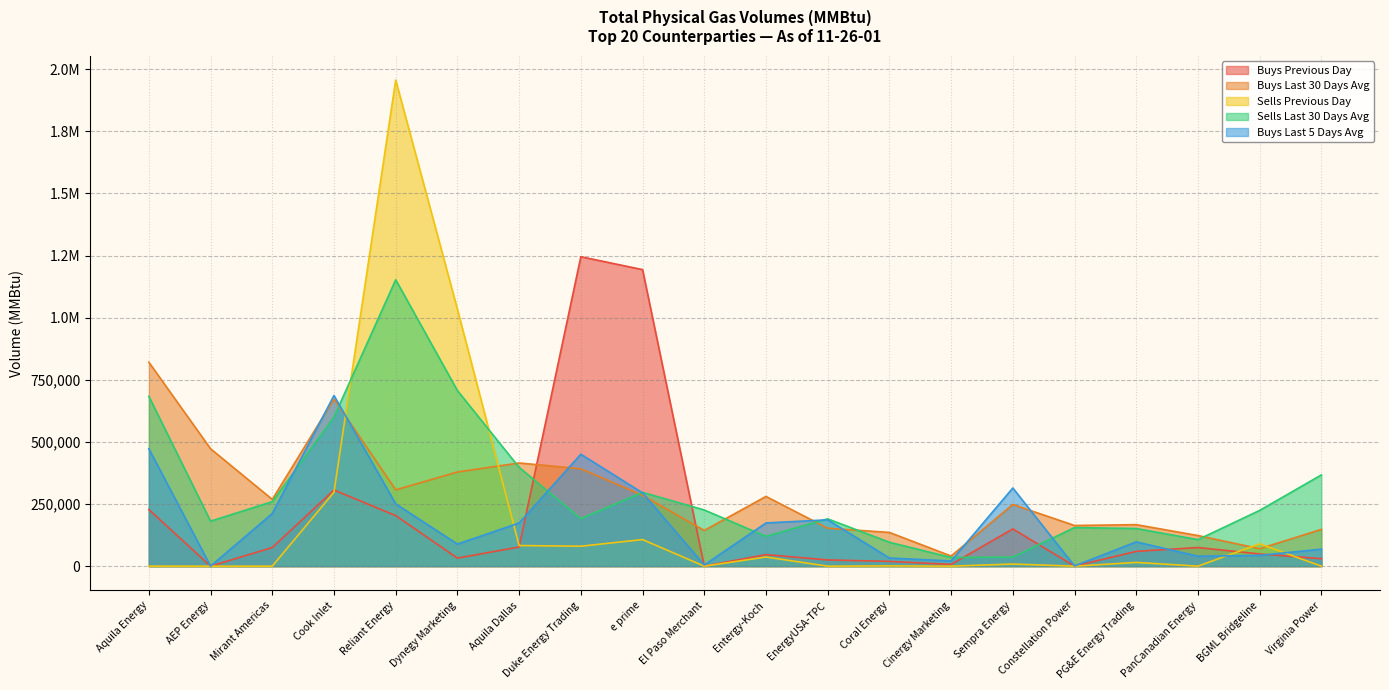

Which category has the lowest value in the Buys Last 5 Days Avg series?

AEP Energy